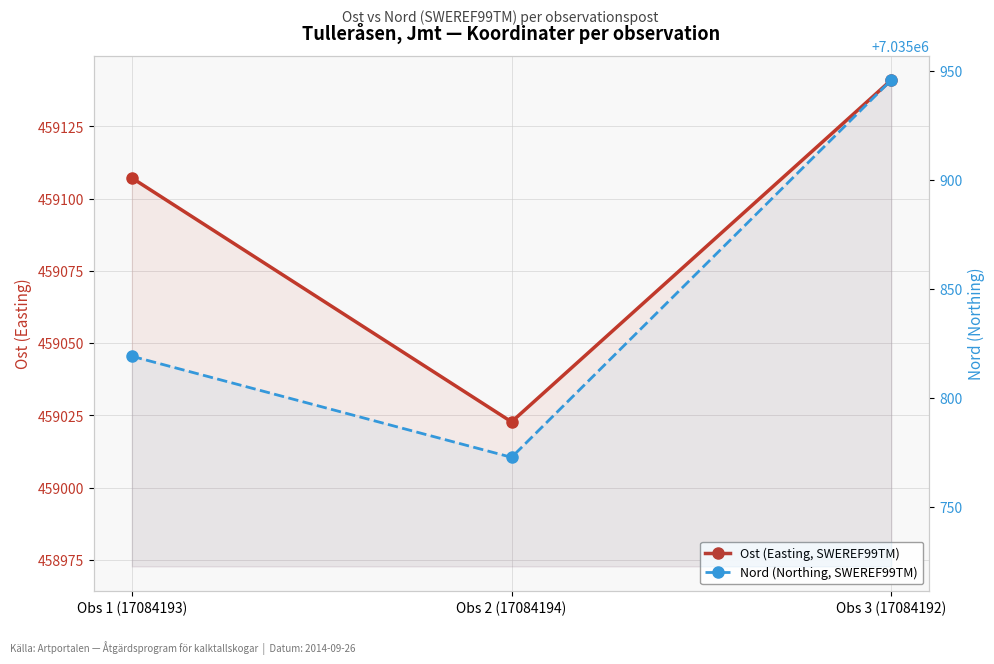

How many lines are shown in the chart?

2